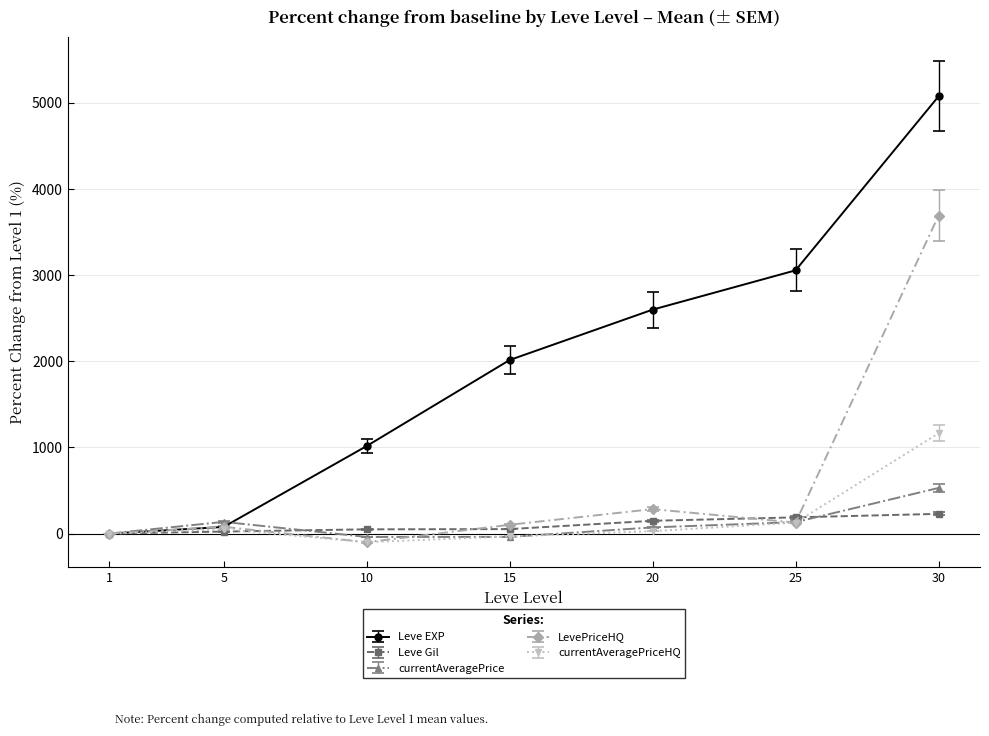

Rank the series at 30 from highest to lowest value.

Leve EXP, LevePriceHQ, currentAveragePriceHQ, currentAveragePrice, Leve Gil